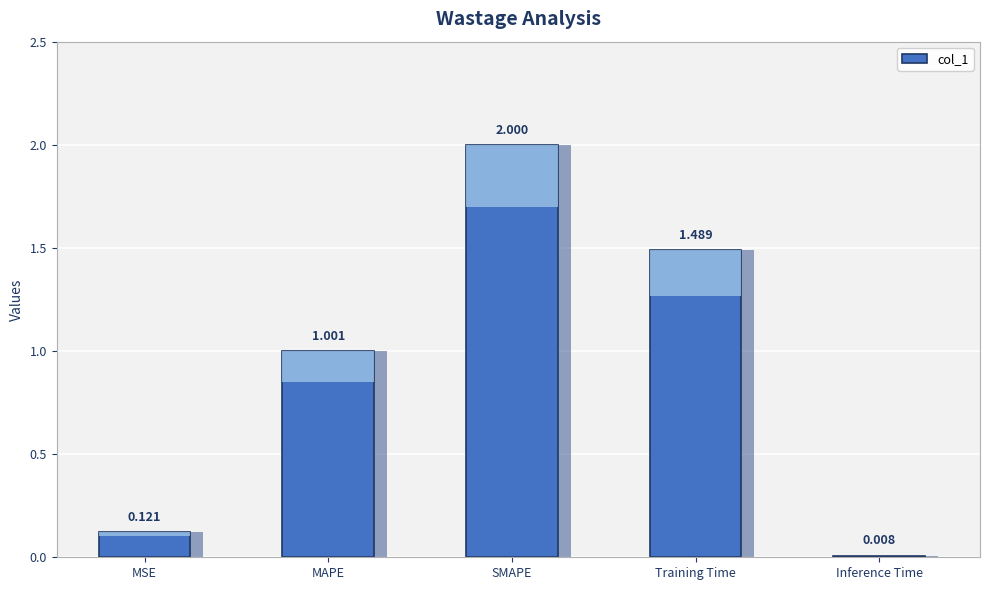

Is it true that the value at SMAPE is 2.0?

True